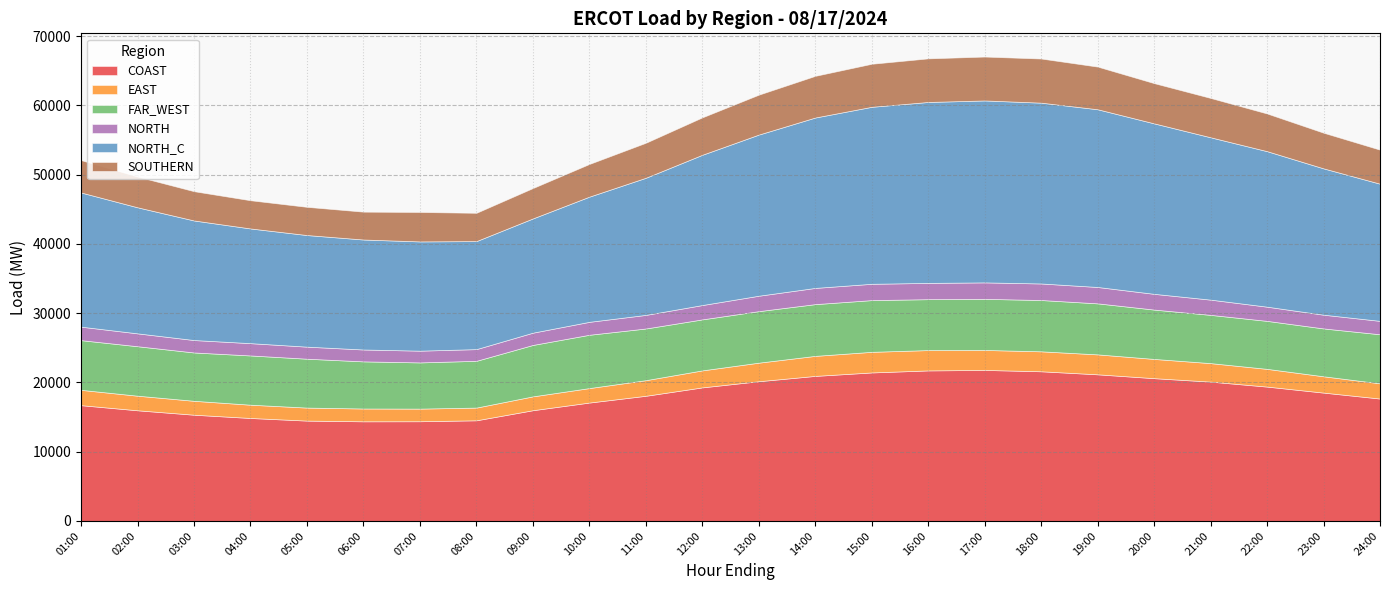

True or false: SOUTHERN and COAST intersect in this chart.

False